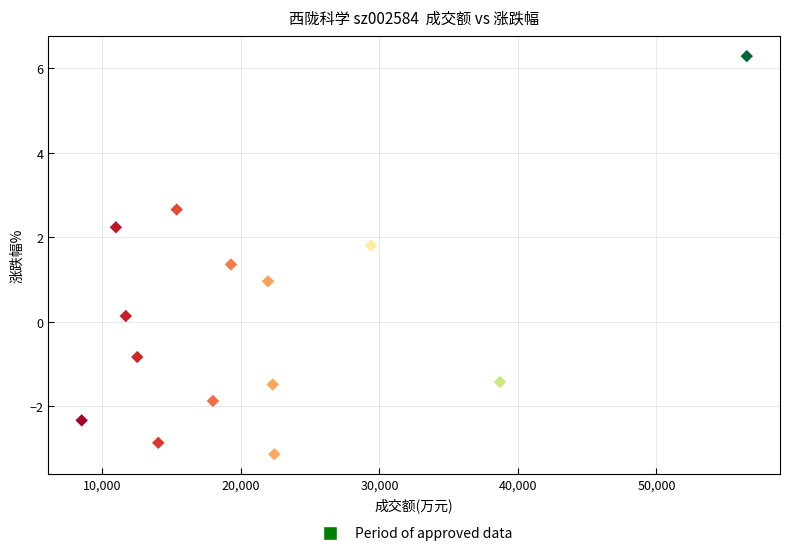

How many points are shown in the scatter plot?

14